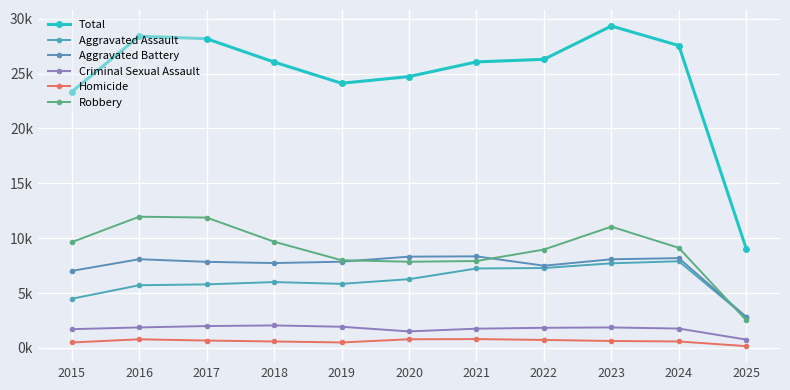

True or false: Robbery and Criminal Sexual Assault intersect in this chart.

False